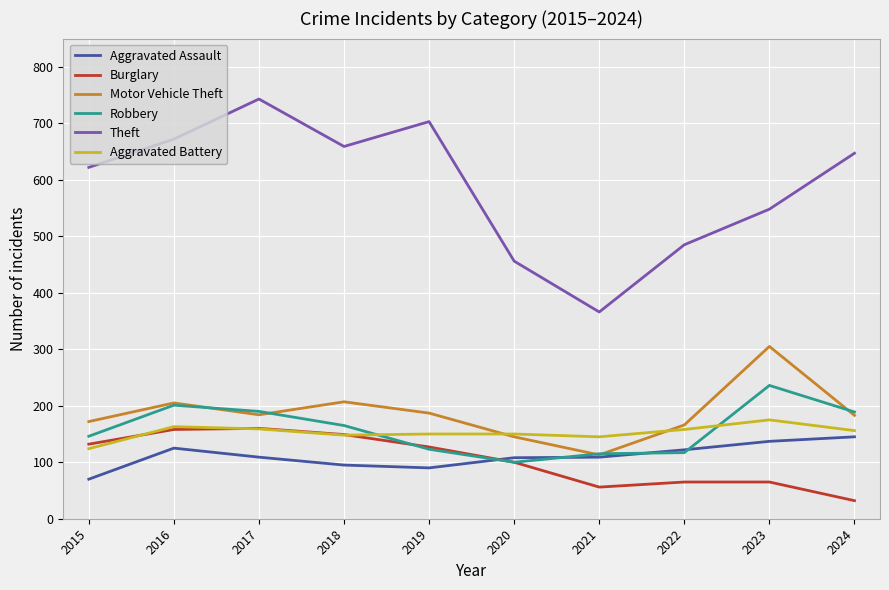

Which series changed the most between 2017 and 2023?

Theft